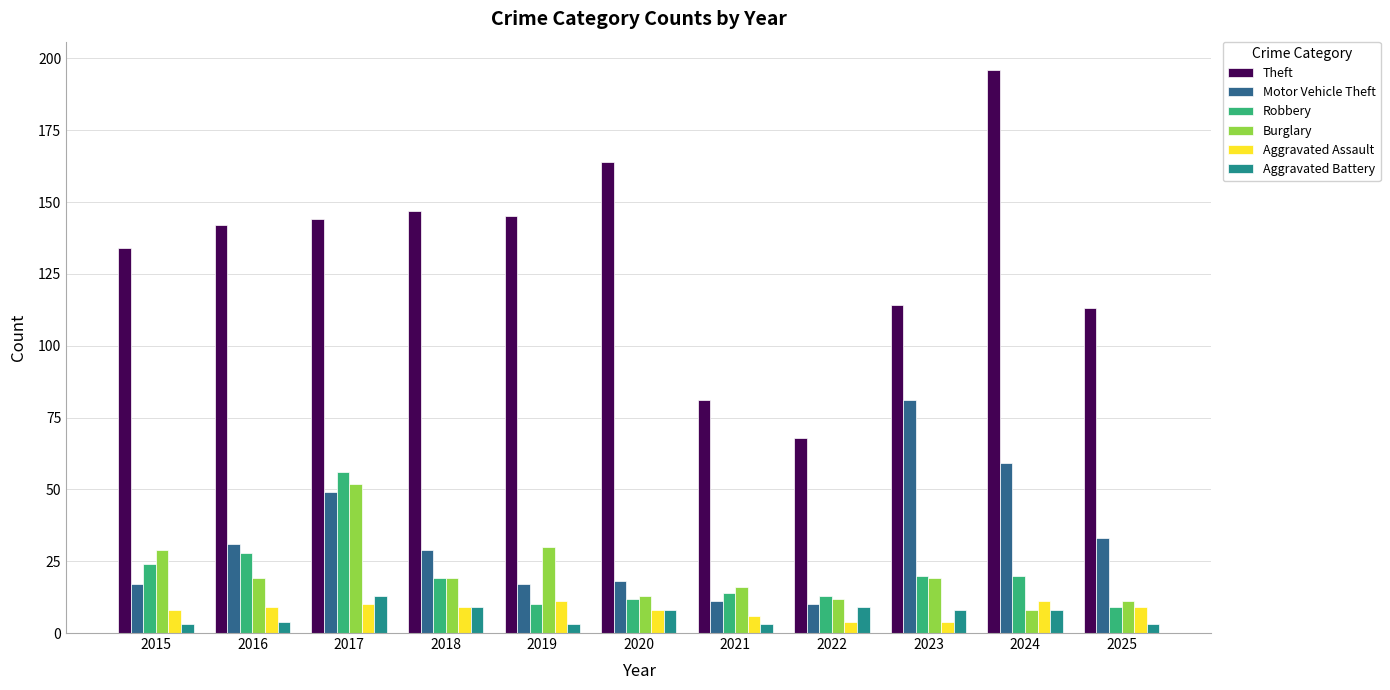

Which series has the largest range (max minus min)?

Theft